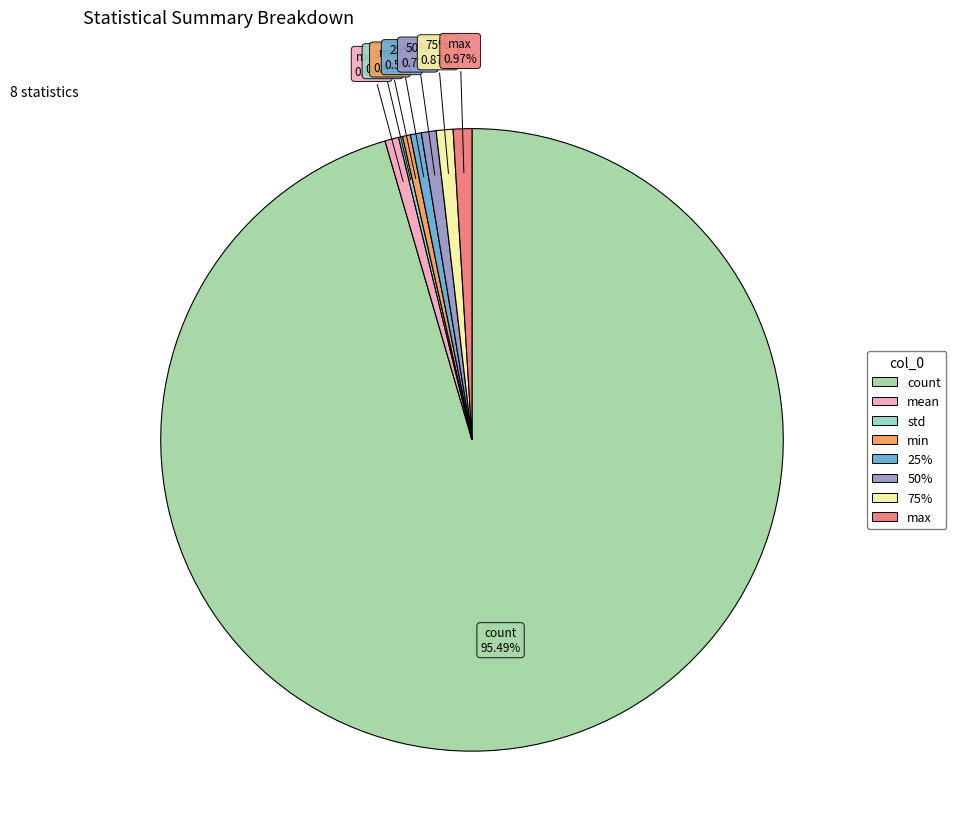

What is the smallest slice in the pie chart?

std